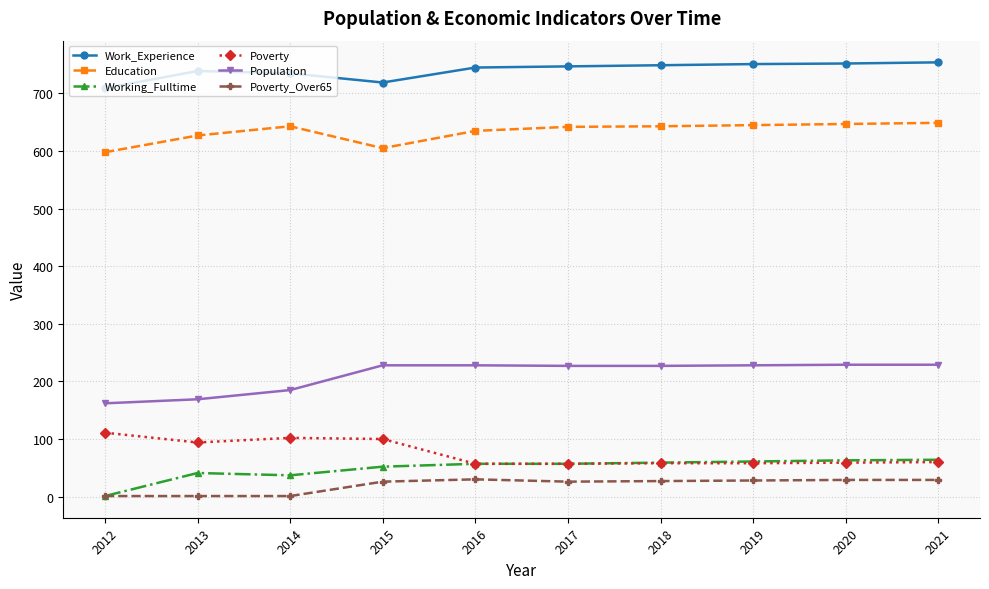

Is it true that Education equals 643 at 2014?

True